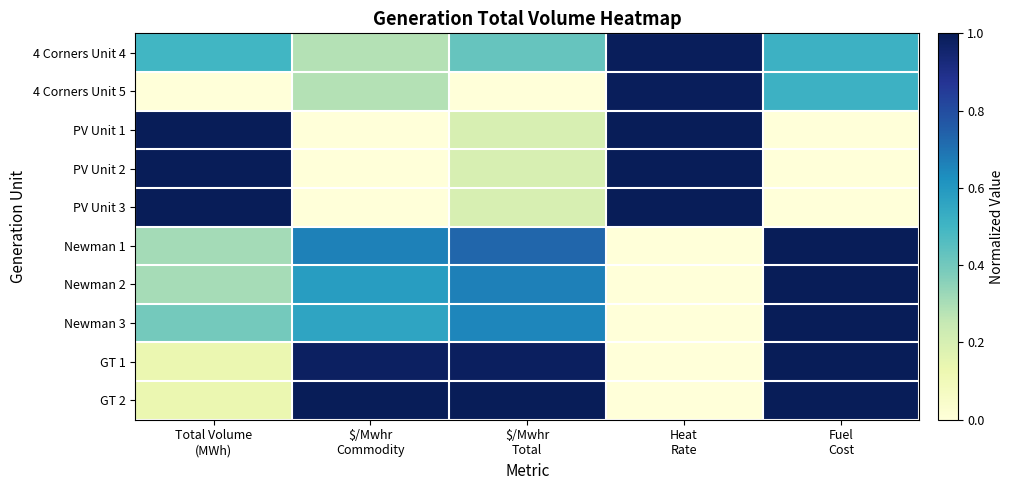

Which has a higher value, Fuel
Cost or Total Volume
(MWh)?

Fuel
Cost